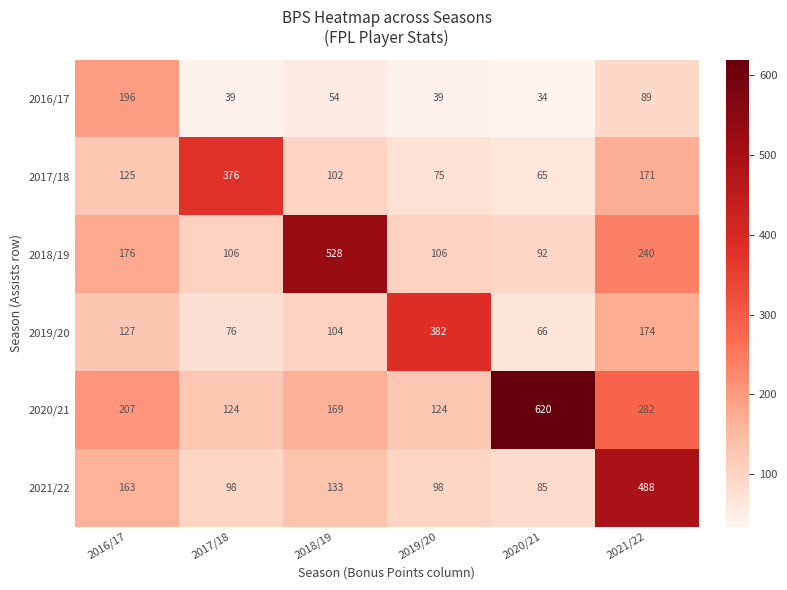

How many data points in 2021/22 are less than 133?

3